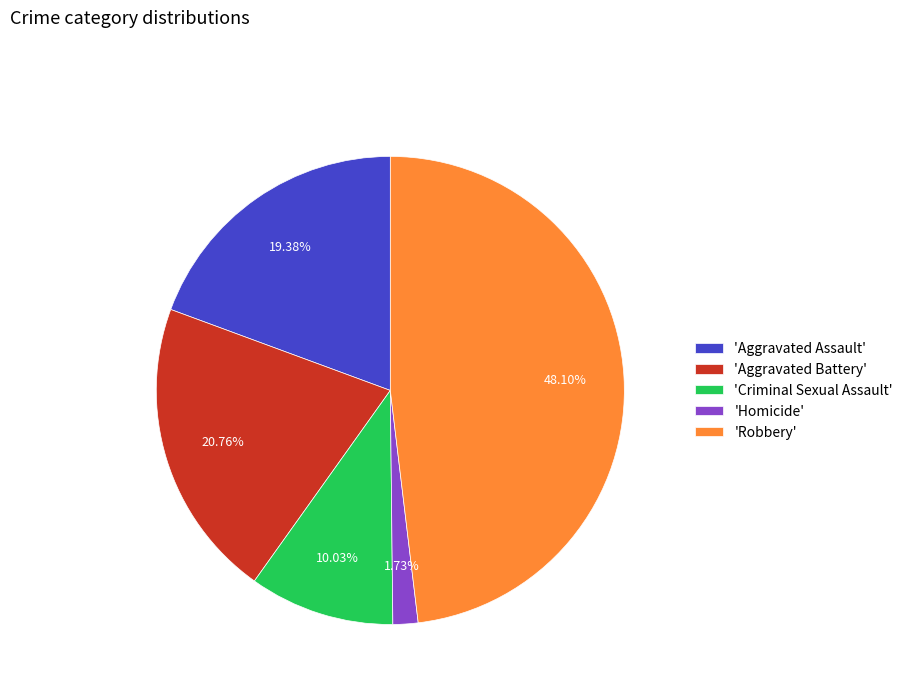

Does 'Homicide' account for over 50% of the chart?

No